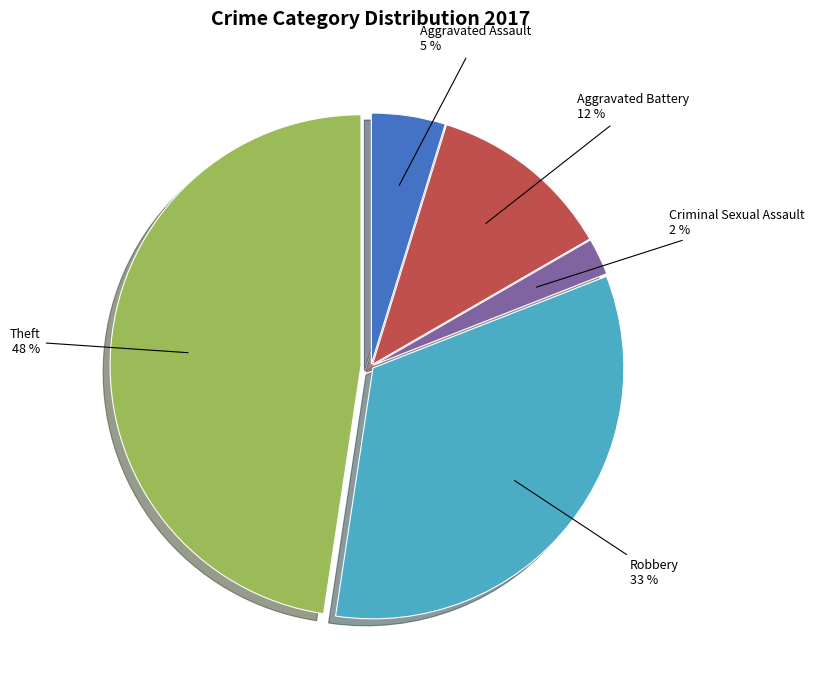

To the nearest percent, what is the difference between the Aggravated Battery and Criminal Sexual Assault slice percentages?

10%